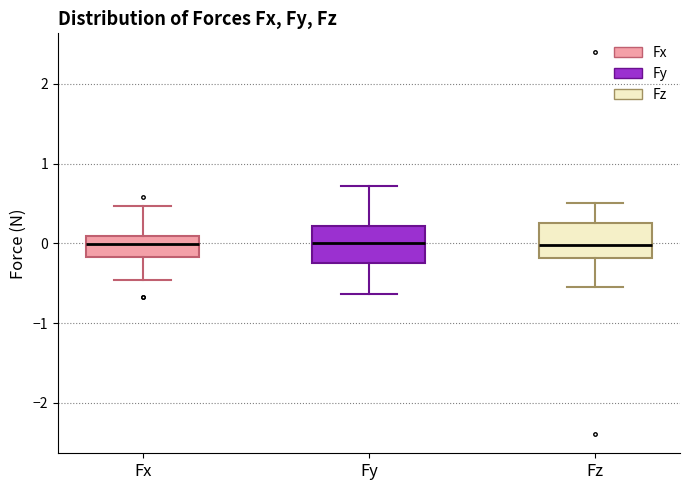

Reading left to right, read every box against the y-axis: the position of its median line, the range the box covers, and the ends of its whiskers. The values are not printed on the chart, so give them approximately, as read against the axis.

Fx: median 0.0, box -0.2 to 0.1, whiskers -0.5 to 0.5
Fy: median 0.0, box -0.2 to 0.2, whiskers -0.6 to 0.7
Fz: median 0.0, box -0.2 to 0.3, whiskers -0.5 to 0.5